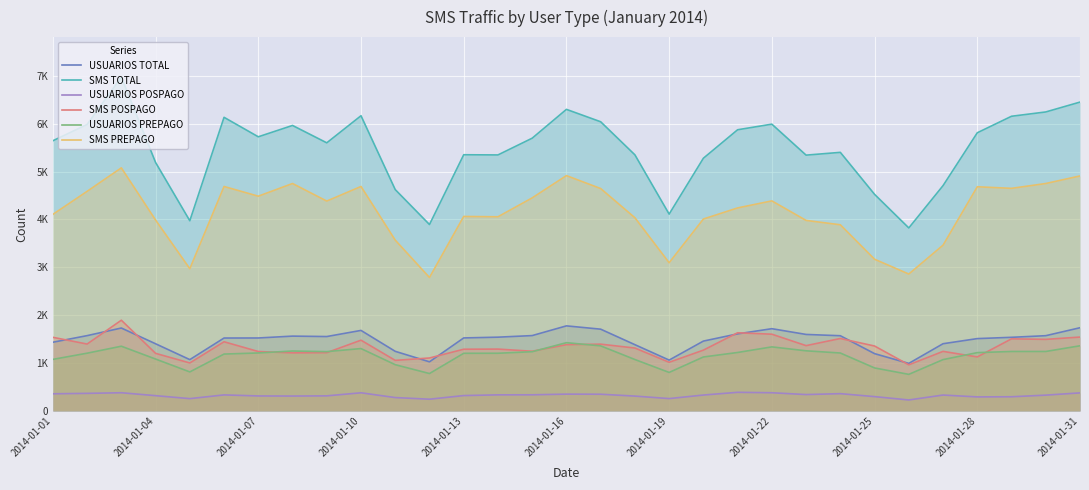

What are all the series names shown in the legend?

USUARIOS TOTAL, SMS TOTAL, USUARIOS POSPAGO, SMS POSPAGO, USUARIOS PREPAGO, SMS PREPAGO